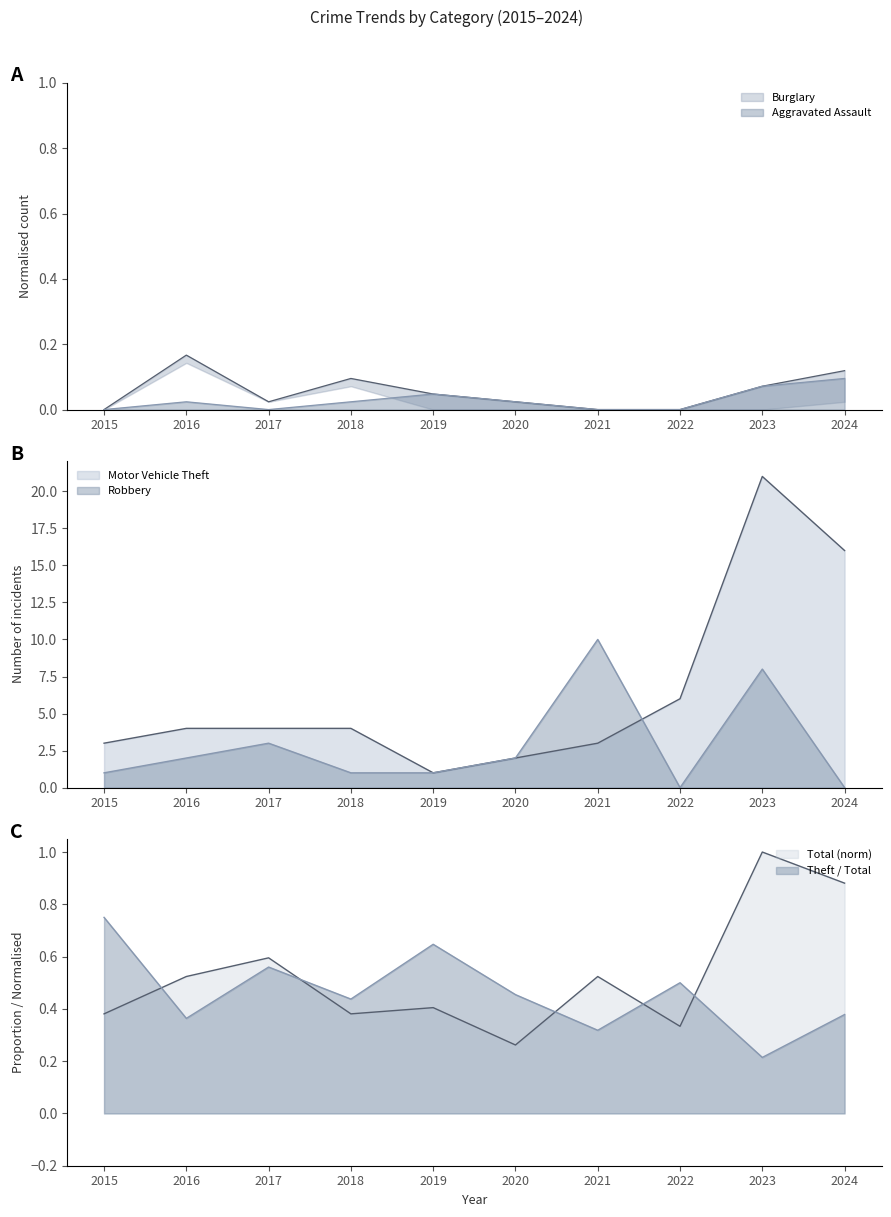

The Total series shows 0.2 at 2022. True or false?

False